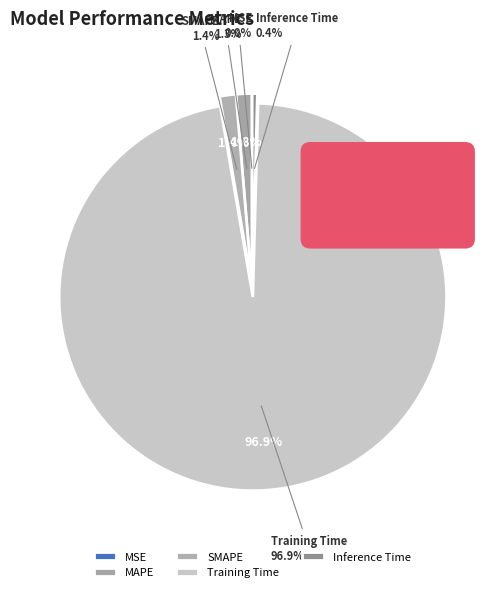

Combined, what portion of the pie is Training Time and MAPE?

98.2%